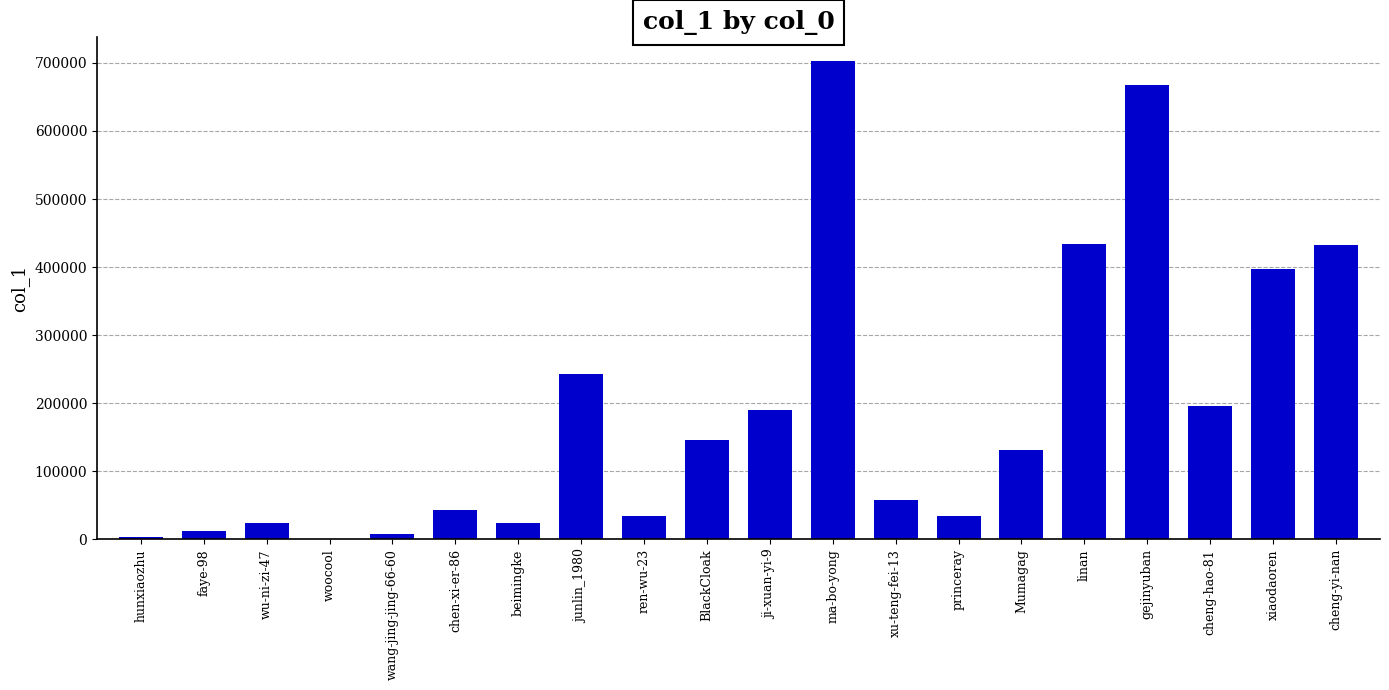

What is the change in value from wang-jing-jing-66-60 to ma-bo-yong?

+693736